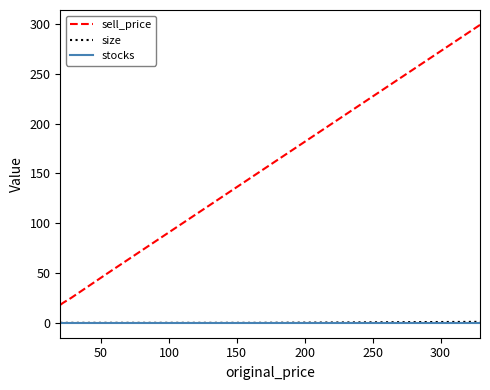

Is the value of stocks at 100 greater than the value of sell_price at 100?

No